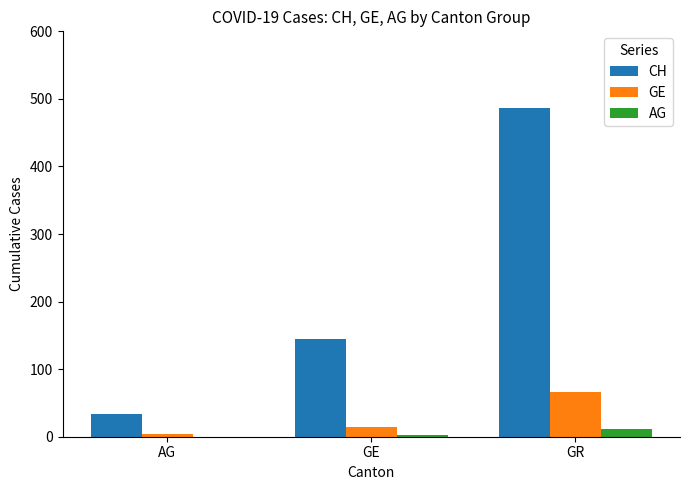

What is the average value of the AG series?

4